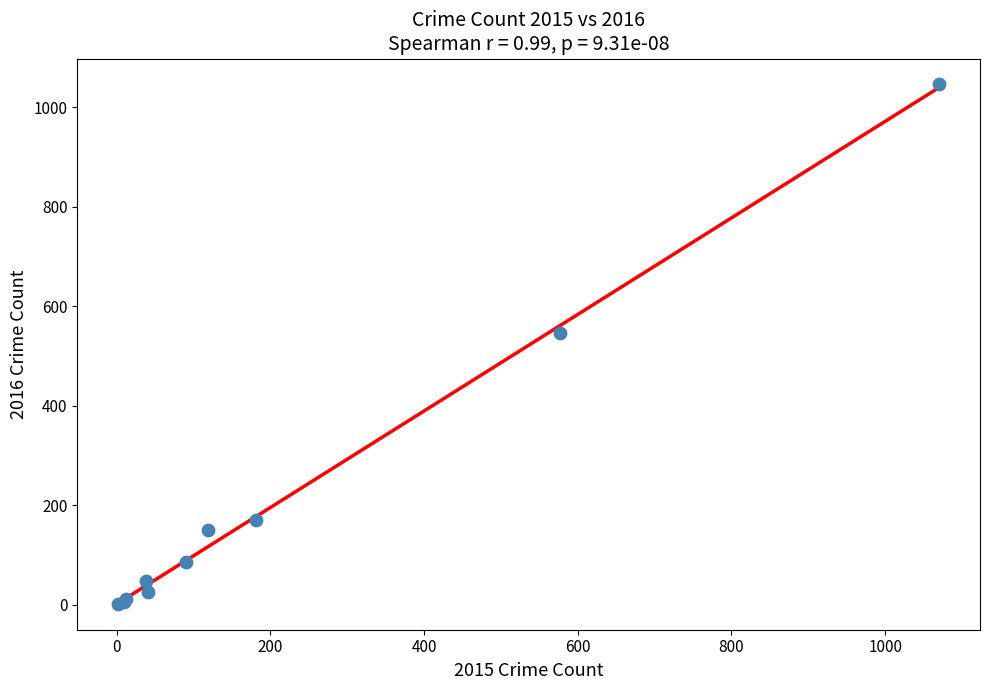

What Y value in the scatter plot is closest to 524?

546